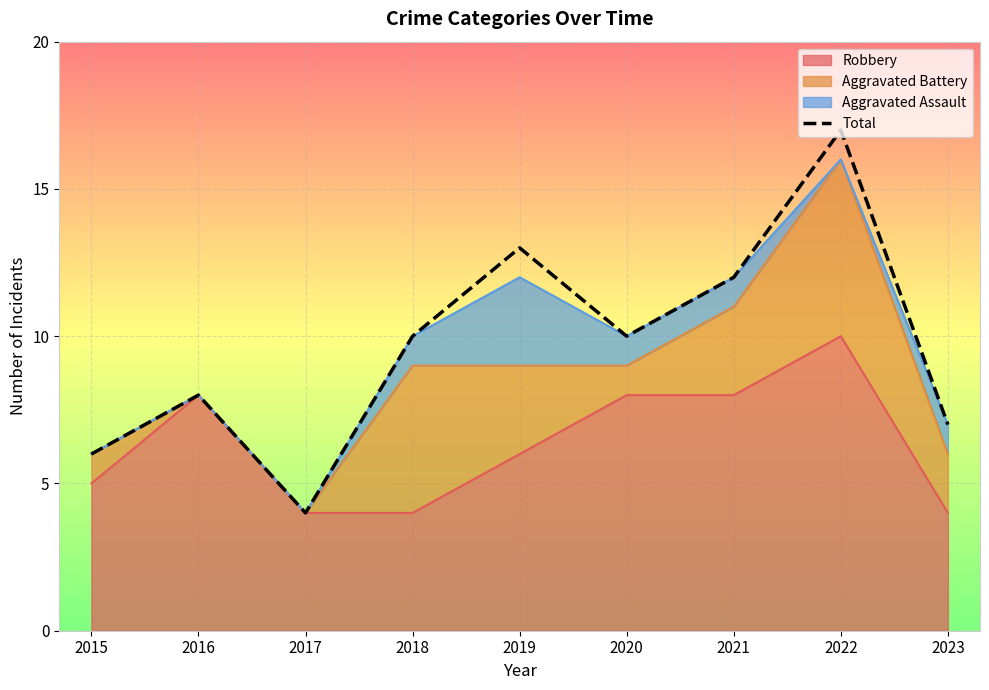

What is the value of the 9th point from the left?

7